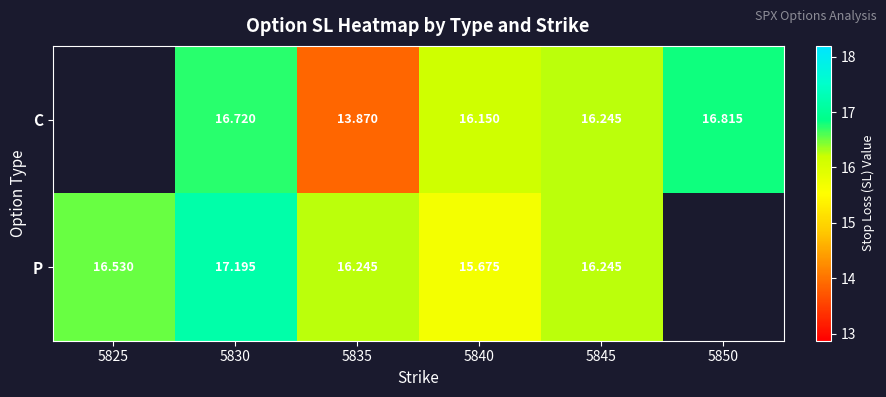

The C series shows 16.7 at 5830. True or false?

True